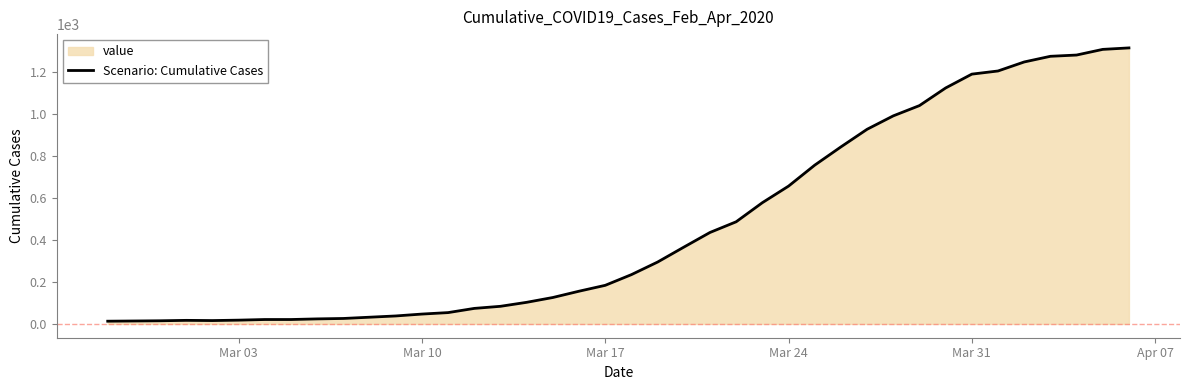

Does the chart have visible grid lines?

No